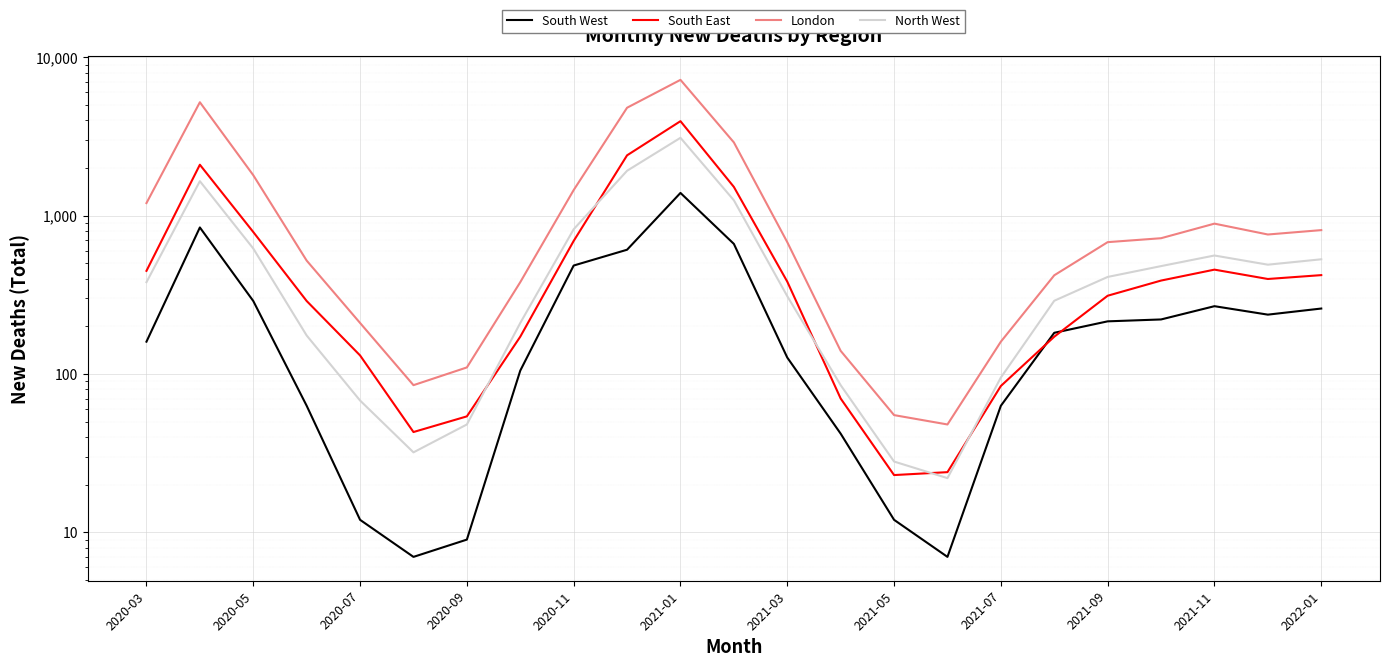

What is the sum of all North West values?

13573